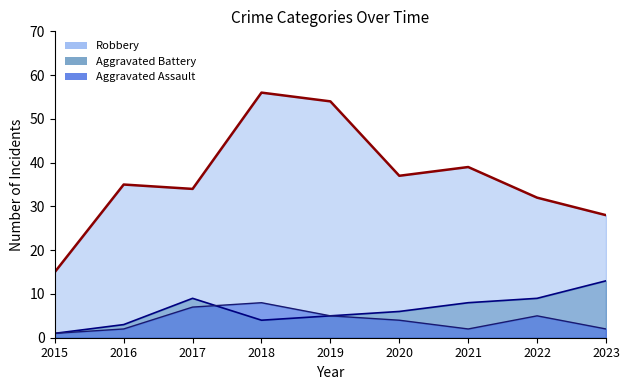

At which category is the sum across all series the highest?

2018